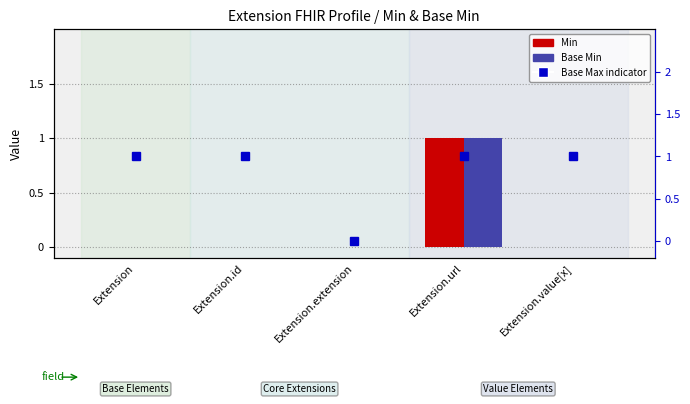

What is the total value across all series at Extension.url?

3